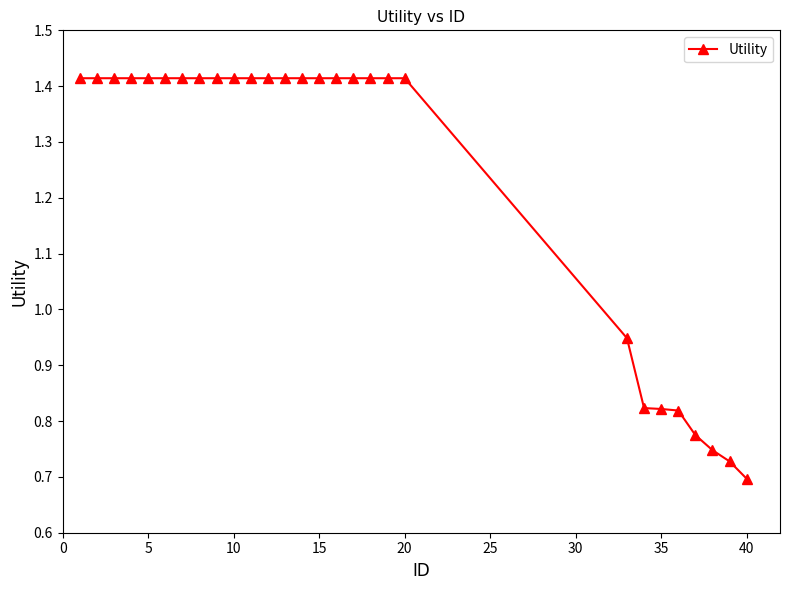

Does the chart have visible grid lines?

No